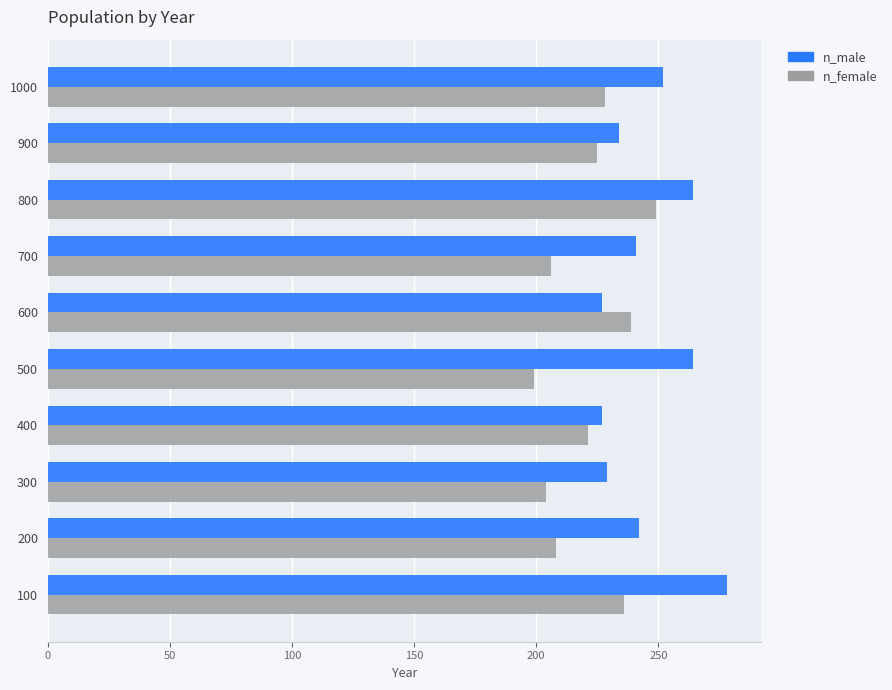

Is the value of n_female at 400 greater than the value of n_male at 100?

No